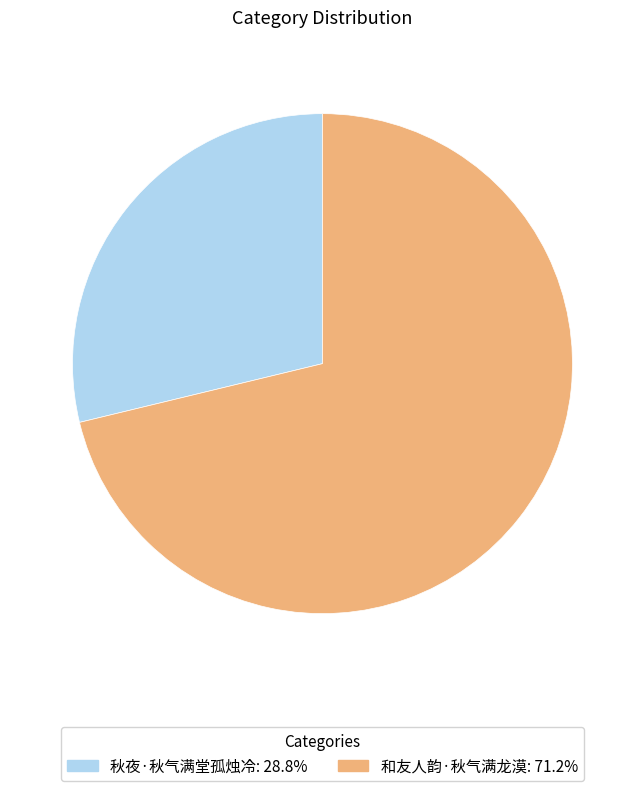

Is there any slice that represents more than half of the pie?

Yes